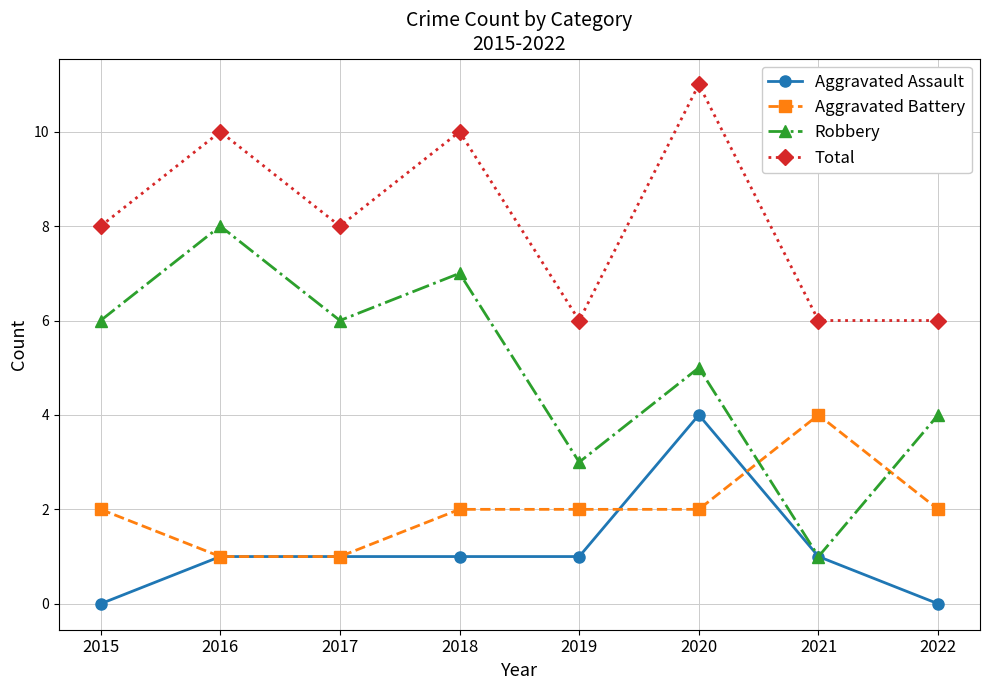

Which series changed the most between 2018 and 2022?

Total